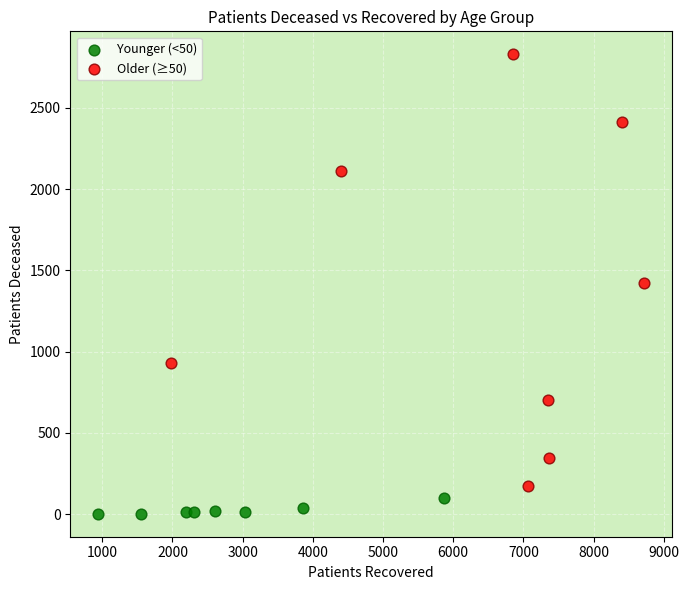

Which series has the largest Y range (max minus min)?

Older (≥50)